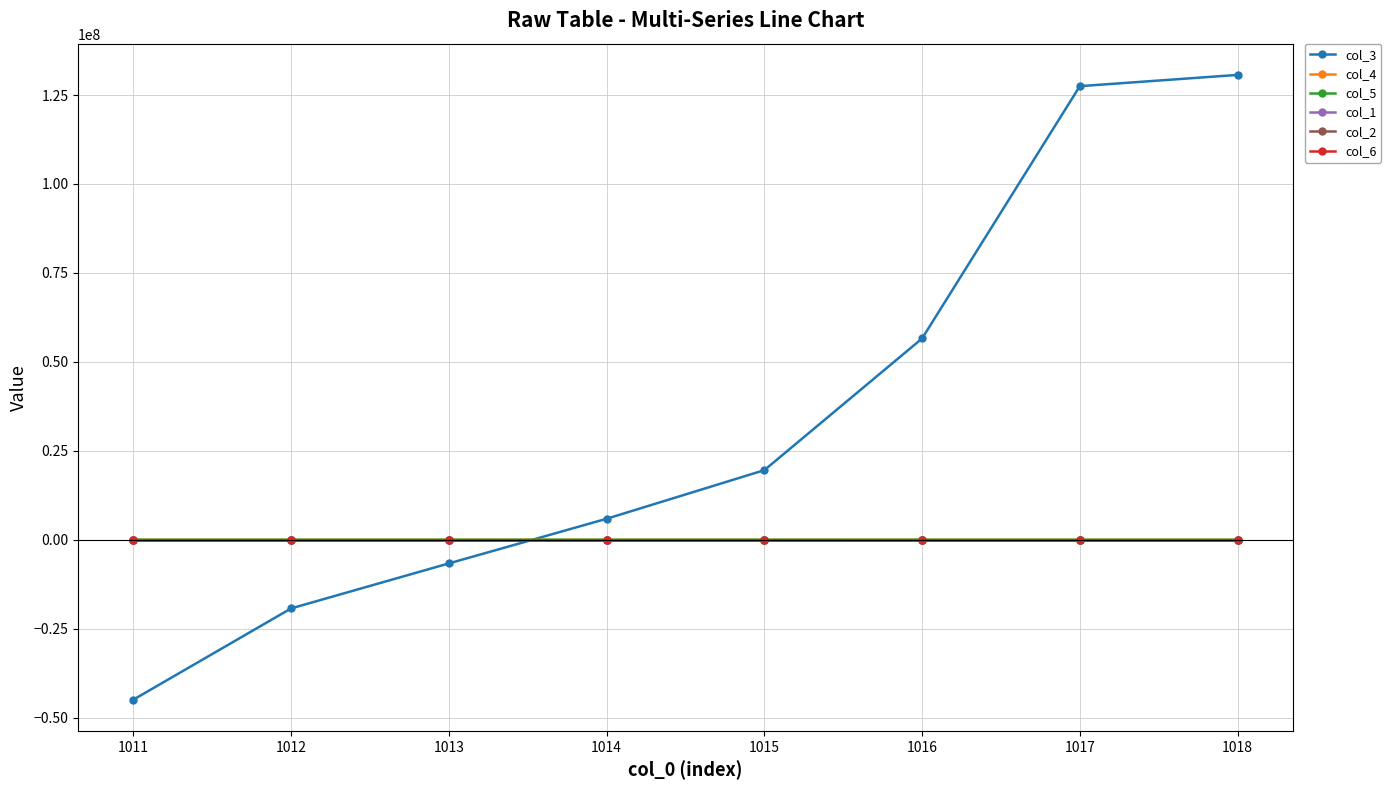

Which series has the largest total across all categories?

col_3